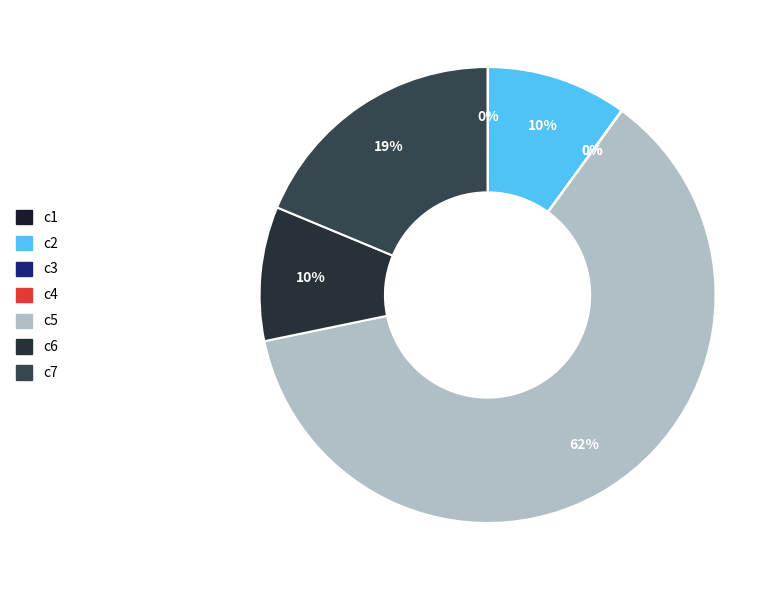

Which category has the smallest portion of the pie?

c3